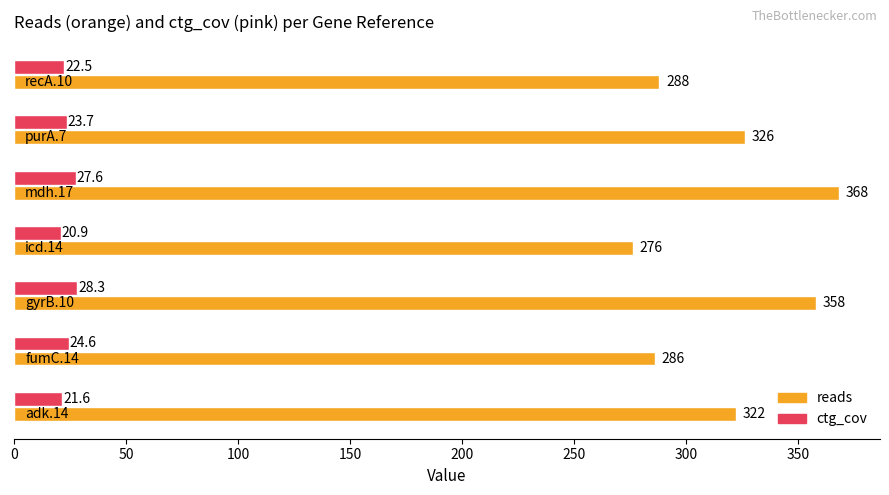

What is the lowest value of the reads series?

276.0